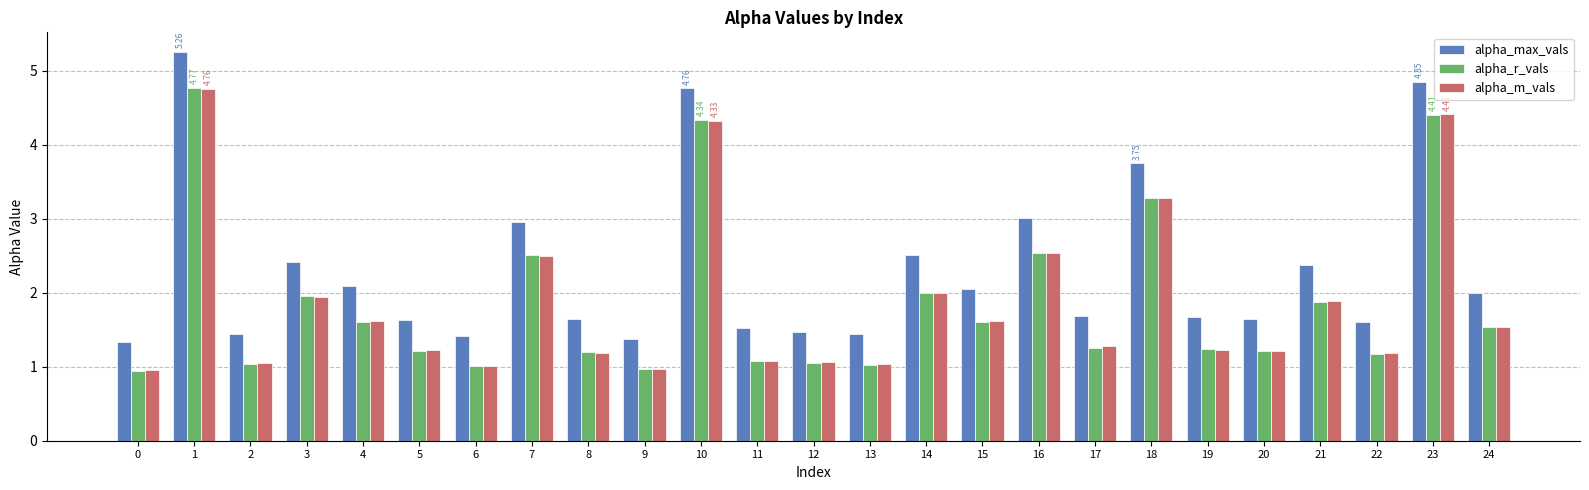

What is the difference between the maximum and minimum values in the alpha_m_vals series?

3.8